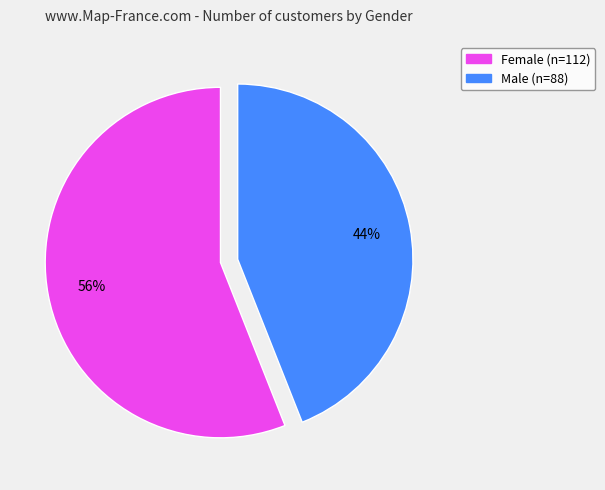

Is there a majority slice in this chart?

Yes